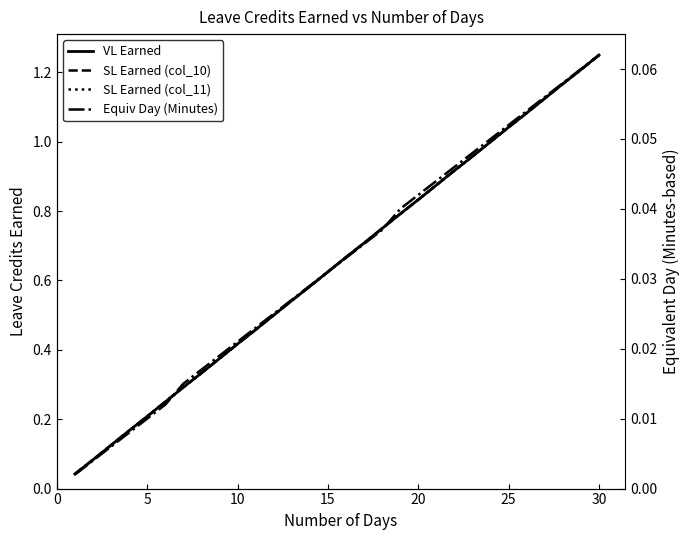

Reading left to right, what are all the values shown in this chart?

VL Earned: 0.0	0.1	0.1	0.2	0.2	0.2	0.3	0.3	0.4	0.4	0.5	0.5	0.5	0.6	0.6	0.7	0.7	0.8	0.8	0.8	0.9	0.9	1.0	1.0	1.0	1.1	1.1	1.2	1.2	1.2
SL Earned (col_10): 0.0	0.1	0.1	0.2	0.2	0.2	0.3	0.3	0.4	0.4	0.5	0.5	0.5	0.6	0.6	0.7	0.7	0.8	0.8	0.8	0.9	0.9	1.0	1.0	1.0	1.1	1.1	1.2	1.2	1.2
SL Earned (col_11): 0.0	0.1	0.1	0.2	0.2	0.2	0.3	0.3	0.4	0.4	0.5	0.5	0.5	0.6	0.6	0.7	0.7	0.8	0.8	0.8	0.9	0.9	1.0	1.0	1.0	1.1	1.1	1.2	1.2	1.2
Equiv Day (Minutes): 0.0	0.0	0.0	0.0	0.0	0.0	0.0	0.0	0.0	0.0	0.0	0.0	0.0	0.0	0.0	0.0	0.0	0.0	0.0	0.0	0.0	0.0	0.0	0.1	0.1	0.1	0.1	0.1	0.1	0.1